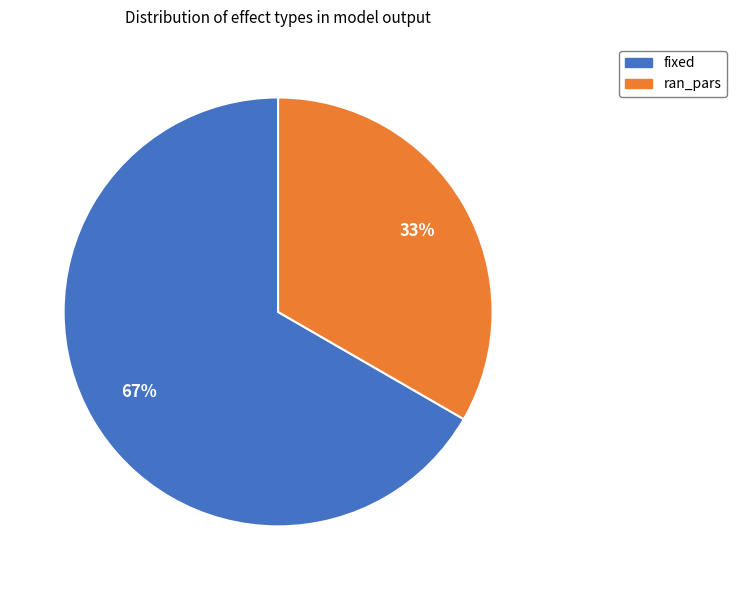

To the nearest percent, what percentage of the pie is ran_pars?

33%